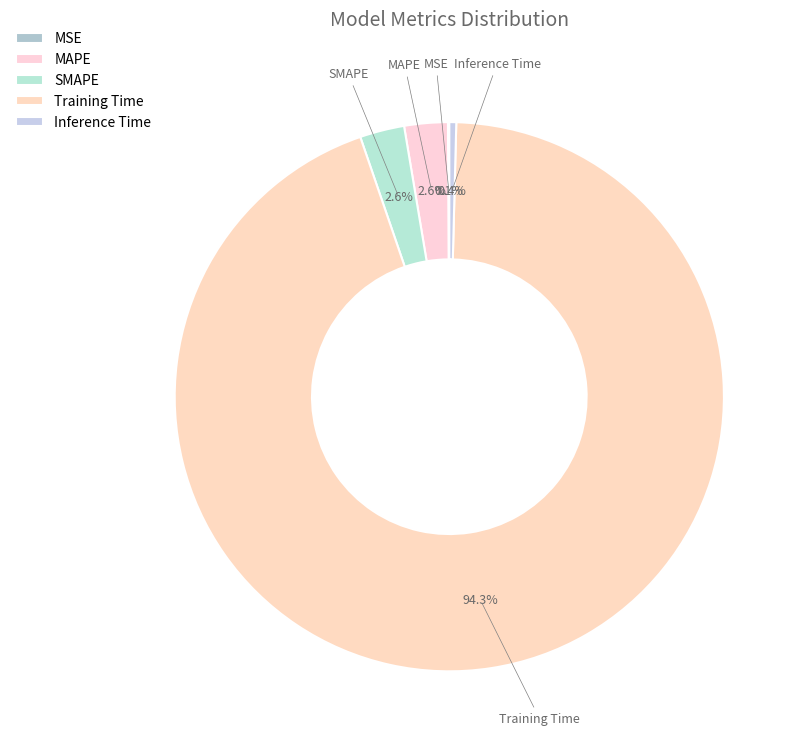

What portion of the pie excludes MAPE?

97.4%